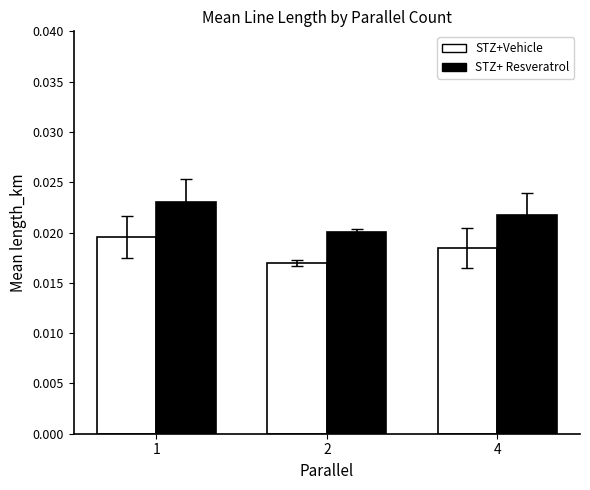

Which category has the highest value across all series?

1